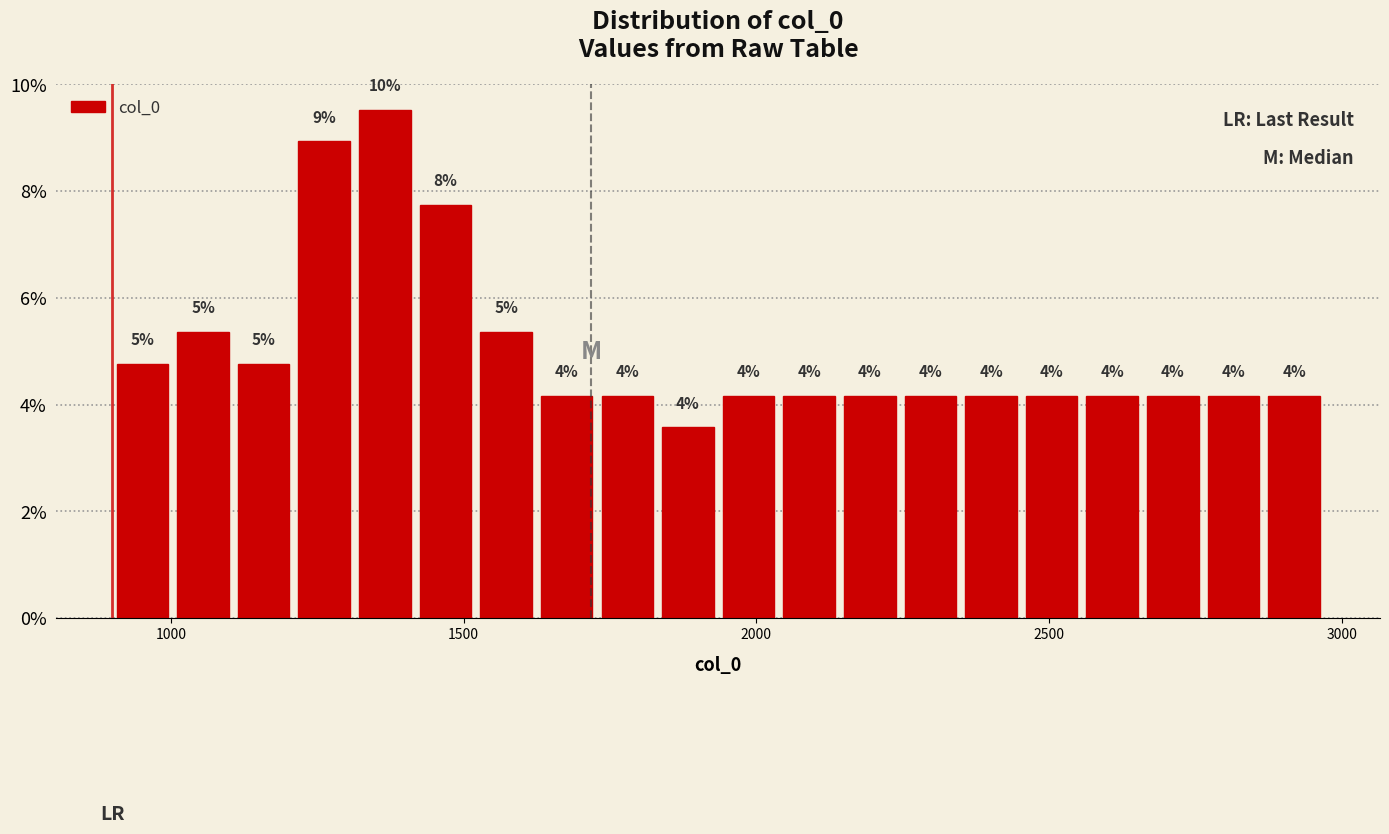

Around what value on the x-axis is the tallest bar? Give the approximate position of its centre, as read against the axis.

1350